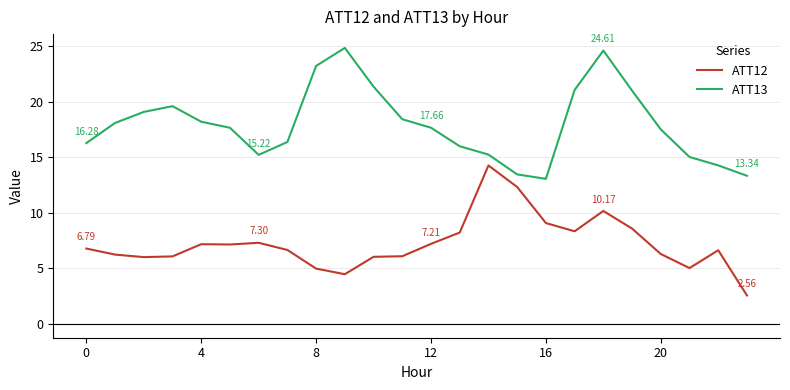

List the series in order of their peak value, lowest first.

ATT12, ATT13